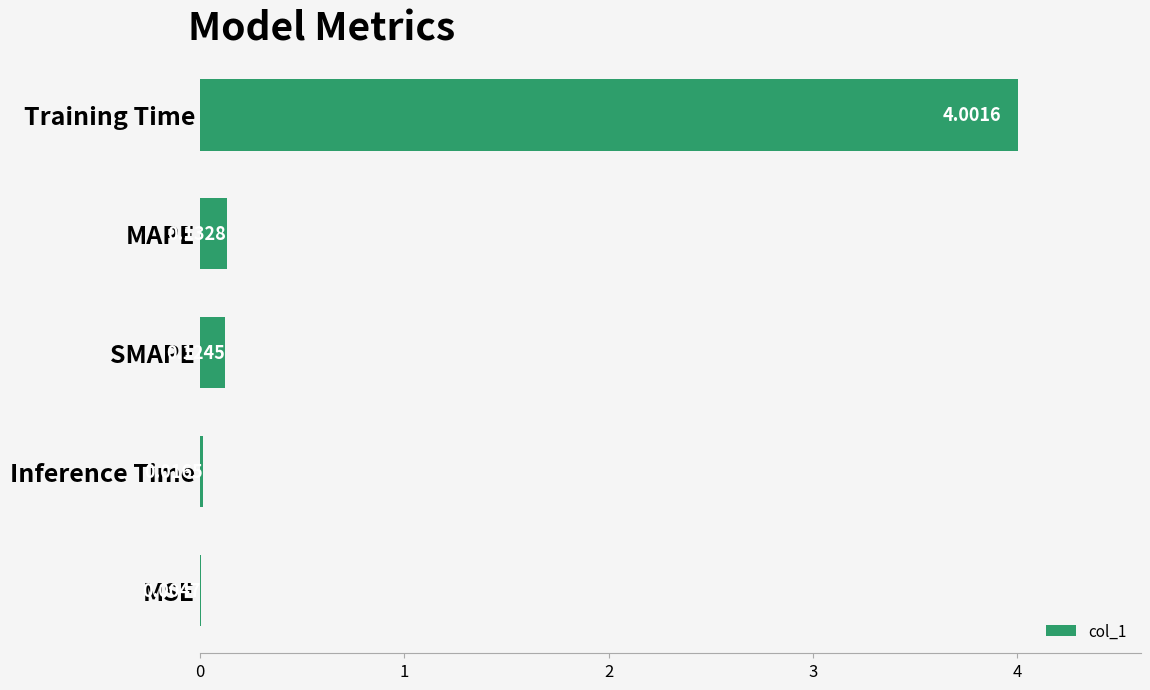

Are the bars grouped side by side (vs. stacked)?

No